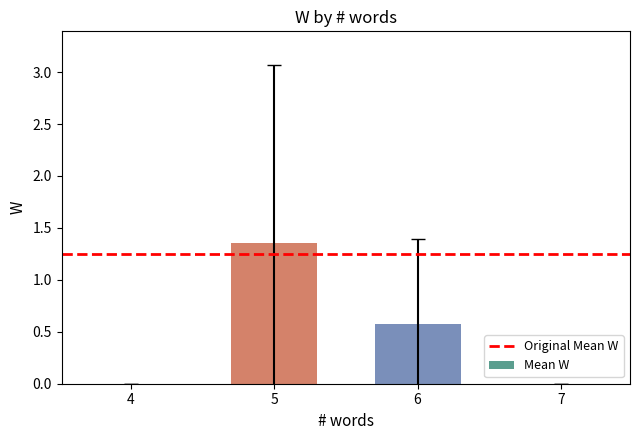

At which category does the chart reach its peak across all series?

5